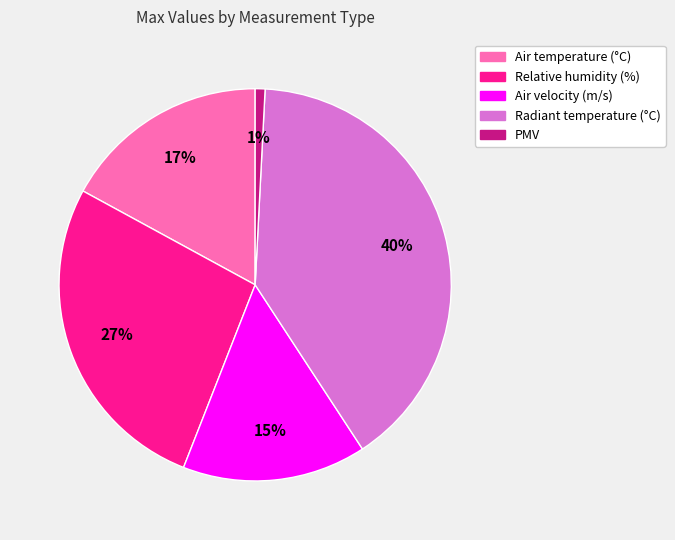

True or false: PMV accounts for 1% of the total.

True